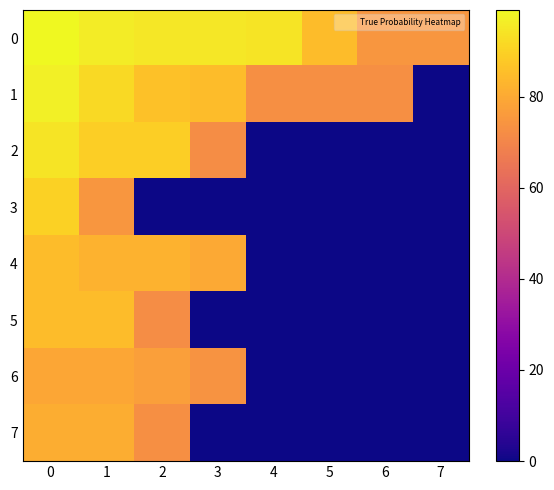

Reading left to right, list all the values displayed in this chart.

0: 0=99	1=96	2=95	3=95	4=94	5=85	6=75	7=75
1: 0=97	1=92	2=86	3=85	4=73	5=73	6=73	7=0
2: 0=94	1=89	2=89	3=72	4=0	5=0	6=0	7=0
3: 0=90	1=75	2=0	3=0	4=0	5=0	6=0	7=0
4: 0=85	1=82	2=82	3=80	4=0	5=0	6=0	7=0
5: 0=85	1=85	2=72	3=0	4=0	5=0	6=0	7=0
6: 0=79	1=79	2=77	3=74	4=0	5=0	6=0	7=0
7: 0=81	1=81	2=73	3=0	4=0	5=0	6=0	7=0